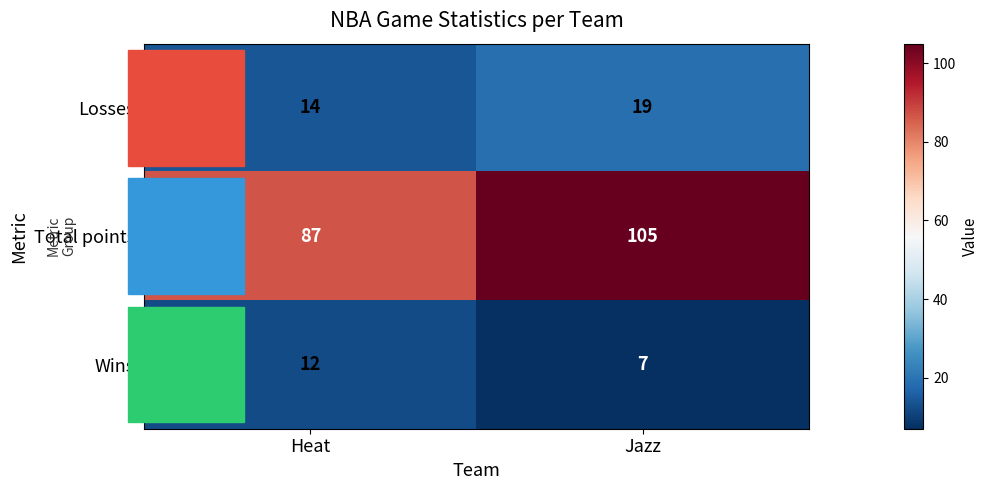

Count the number of data series in this chart.

3